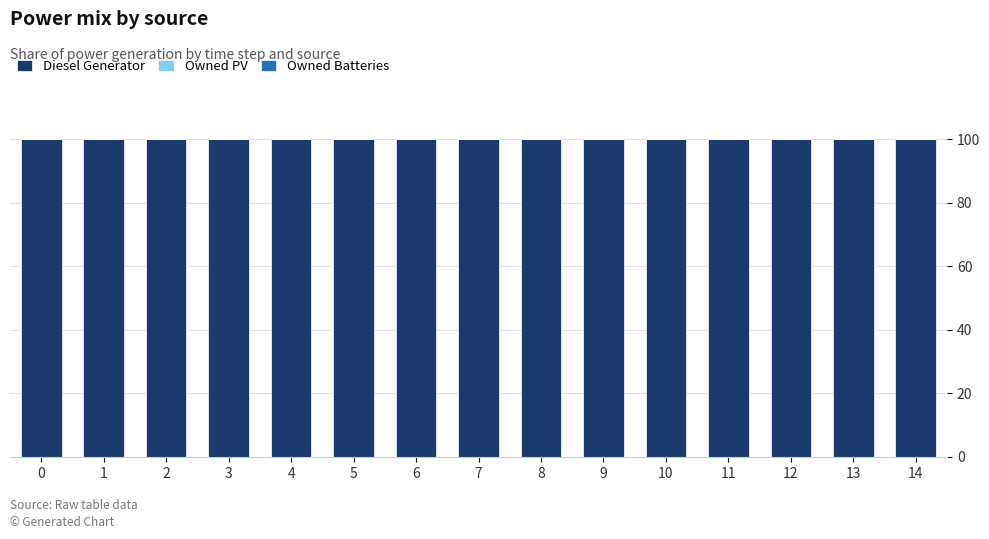

List the series in order of their peak value, highest first.

Diesel Generator, Owned PV, Owned Batteries